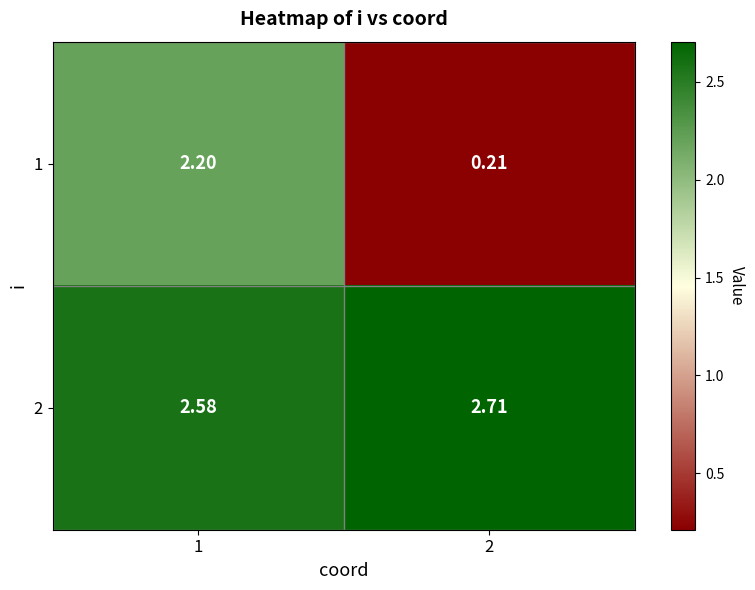

What is the maximum value shown in the chart?

2.7